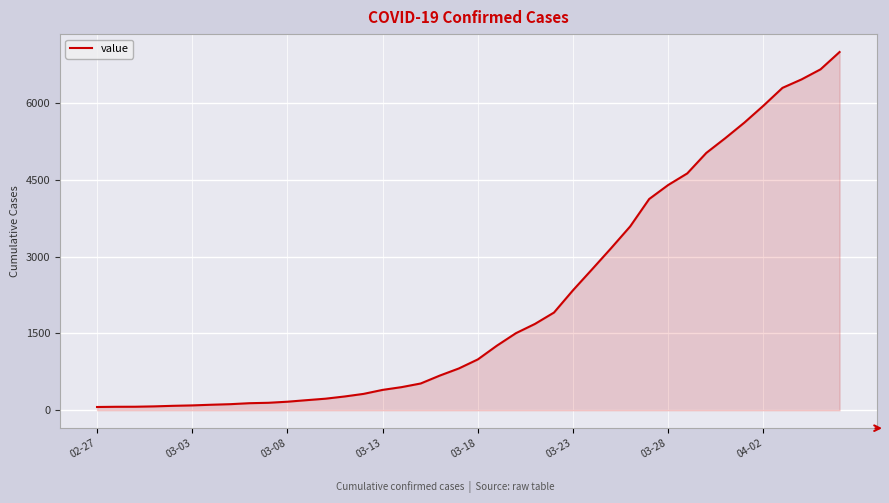

What is the maximum value shown in the chart?

6995